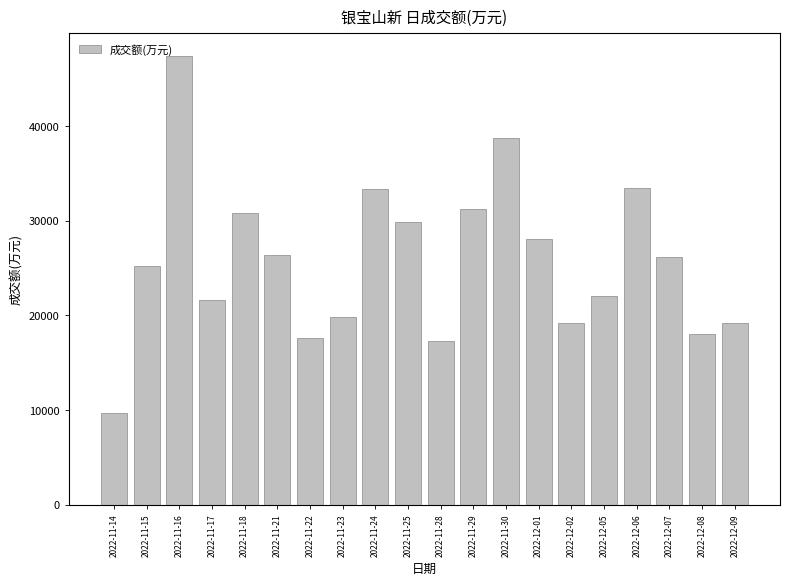

Which has a higher value, 2022-11-28 or 2022-12-06?

2022-12-06